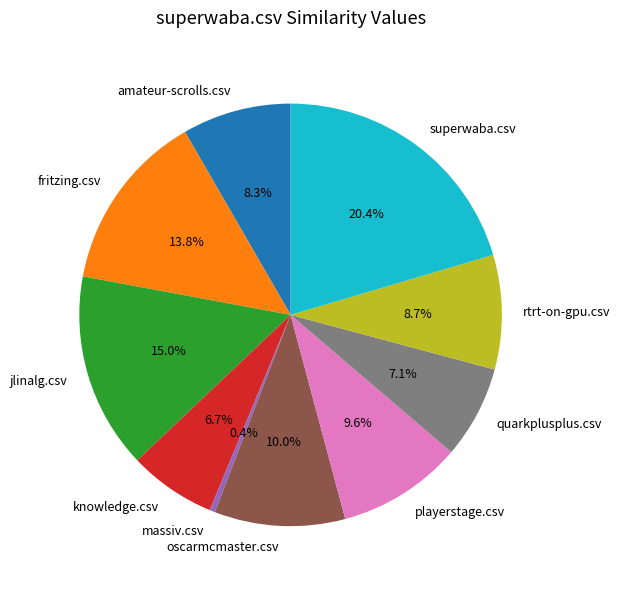

Is it true that playerstage.csv is 18% of the pie?

False